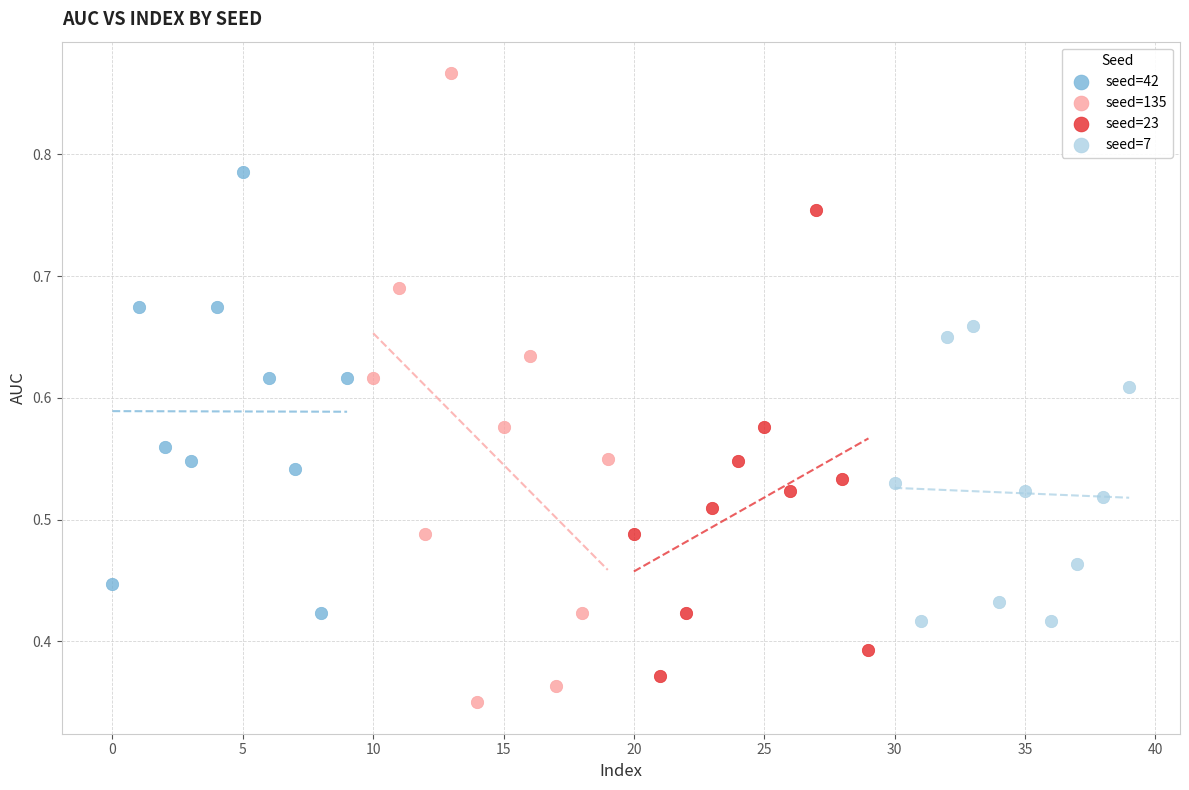

Which series contains the highest Y value?

seed=135